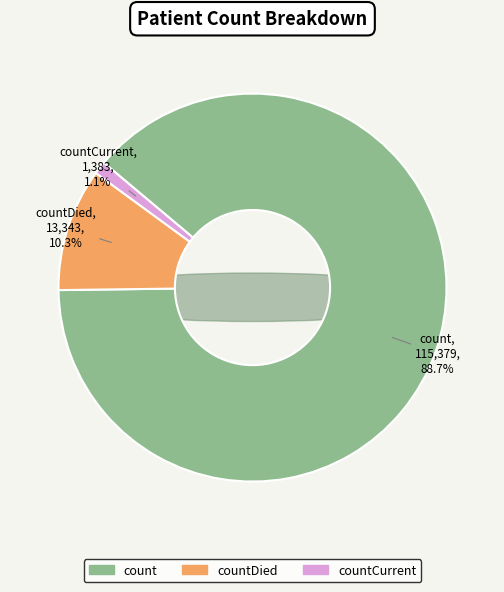

What is the change in value from count to countDied?

-102036